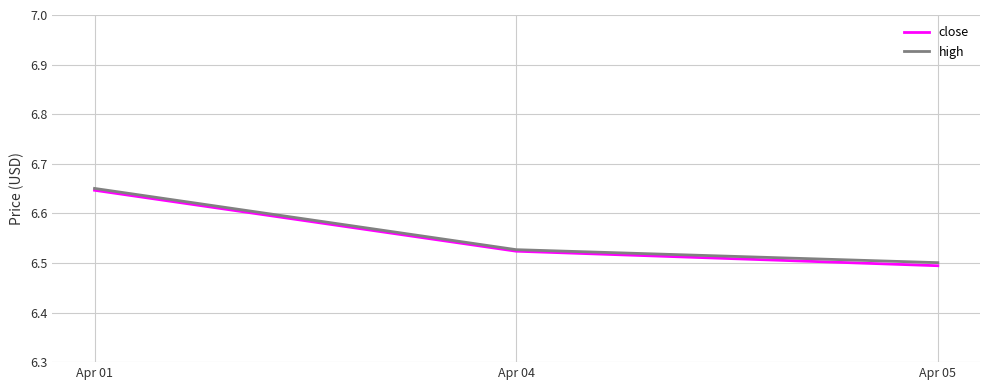

At how many categories does at least one series exceed 6?

3